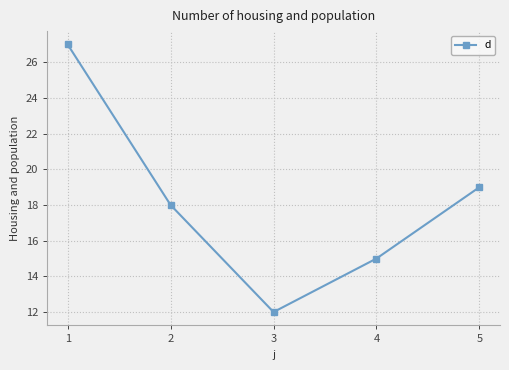

How many values are below 18?

2